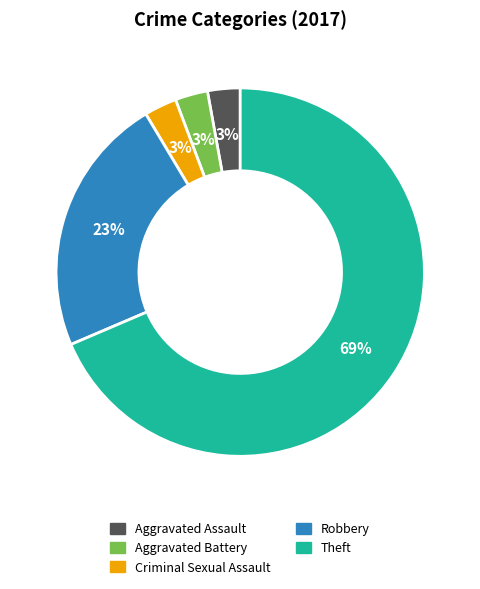

Count the number of slices in the pie.

5